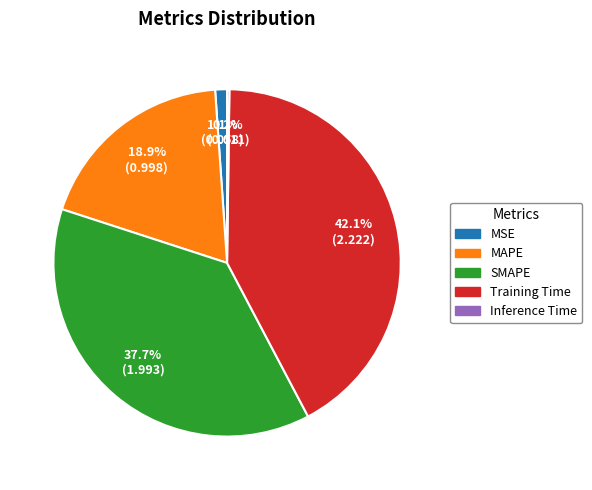

To the nearest percent, what is the combined percentage of MAPE and MSE?

20%